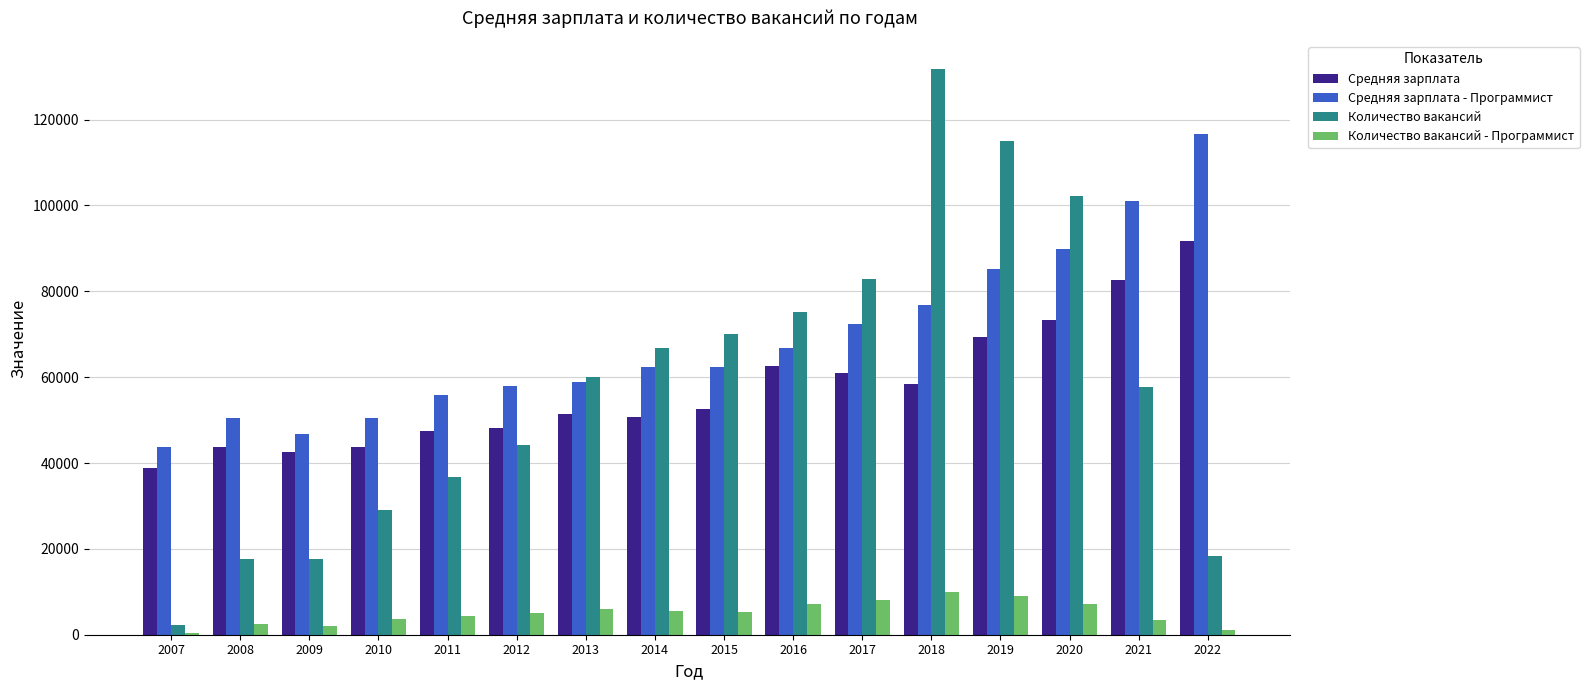

The Количество вакансий series shows 66837 at 2014. True or false?

True